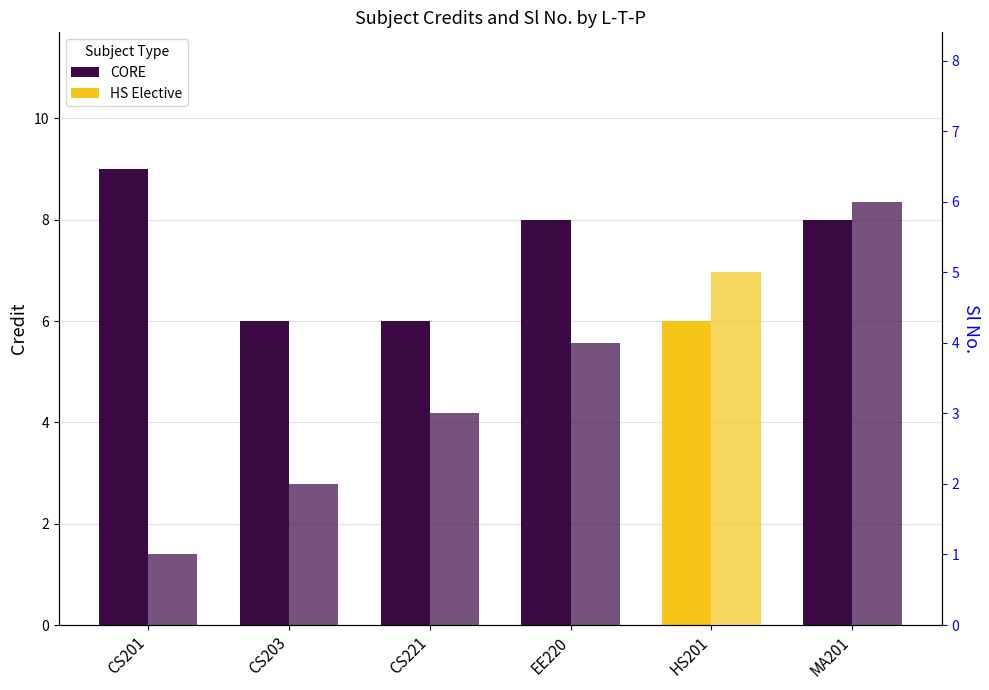

What is the value of the Sl No. bar at the 1st from the left?

1